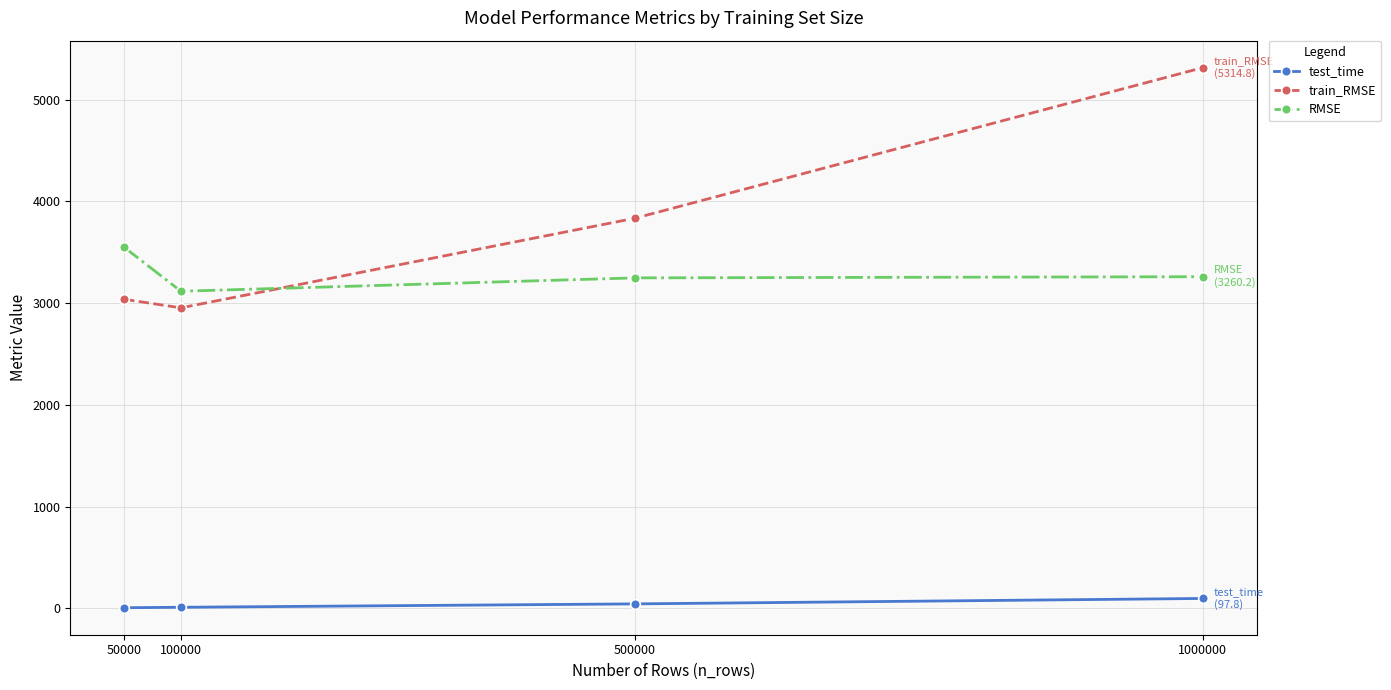

Where does the RMSE series first go above 3260?

50000